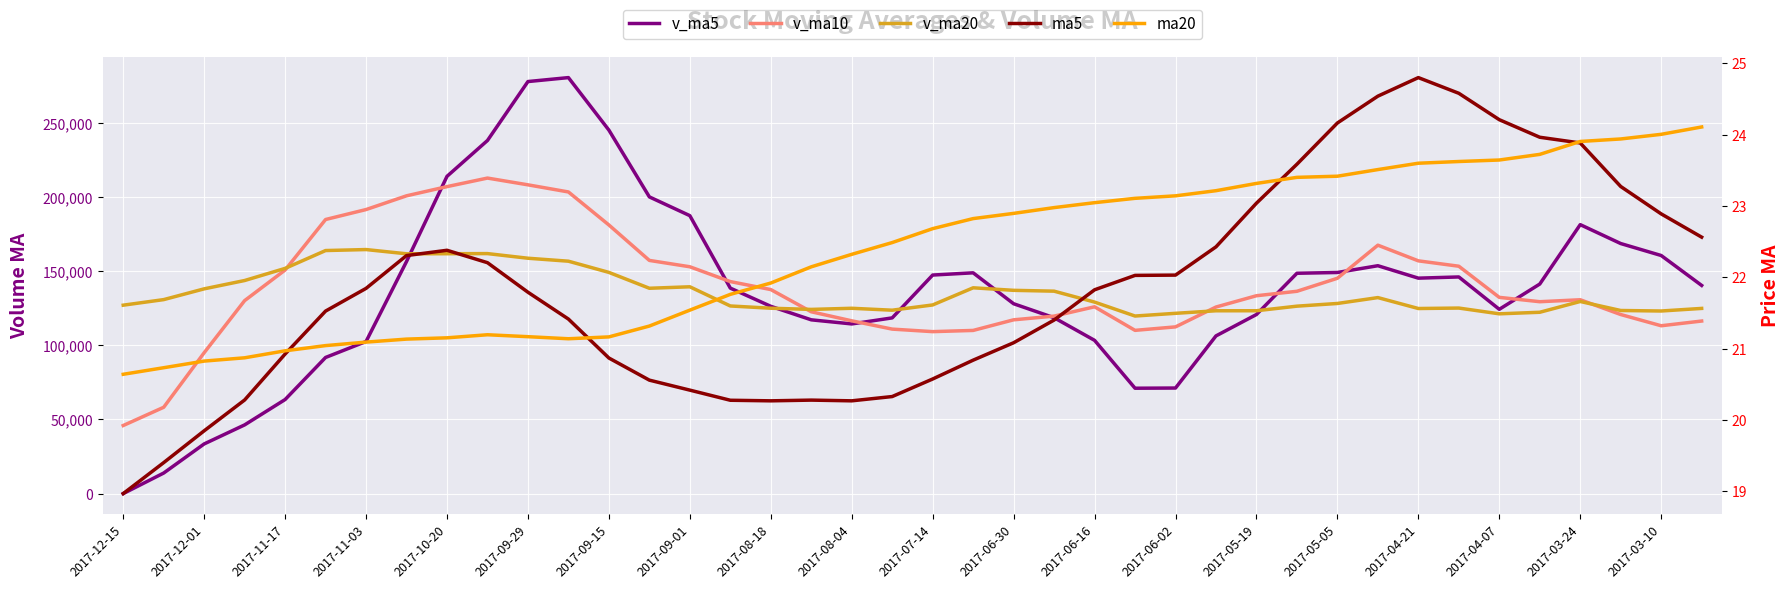

In v_ma20, how many points are lower than both neighbors (excluding endpoints)?

8